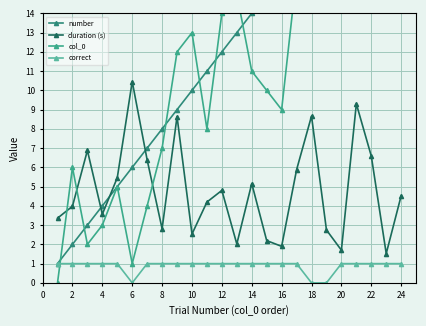

True or false: duration (s) and correct intersect in this chart.

False